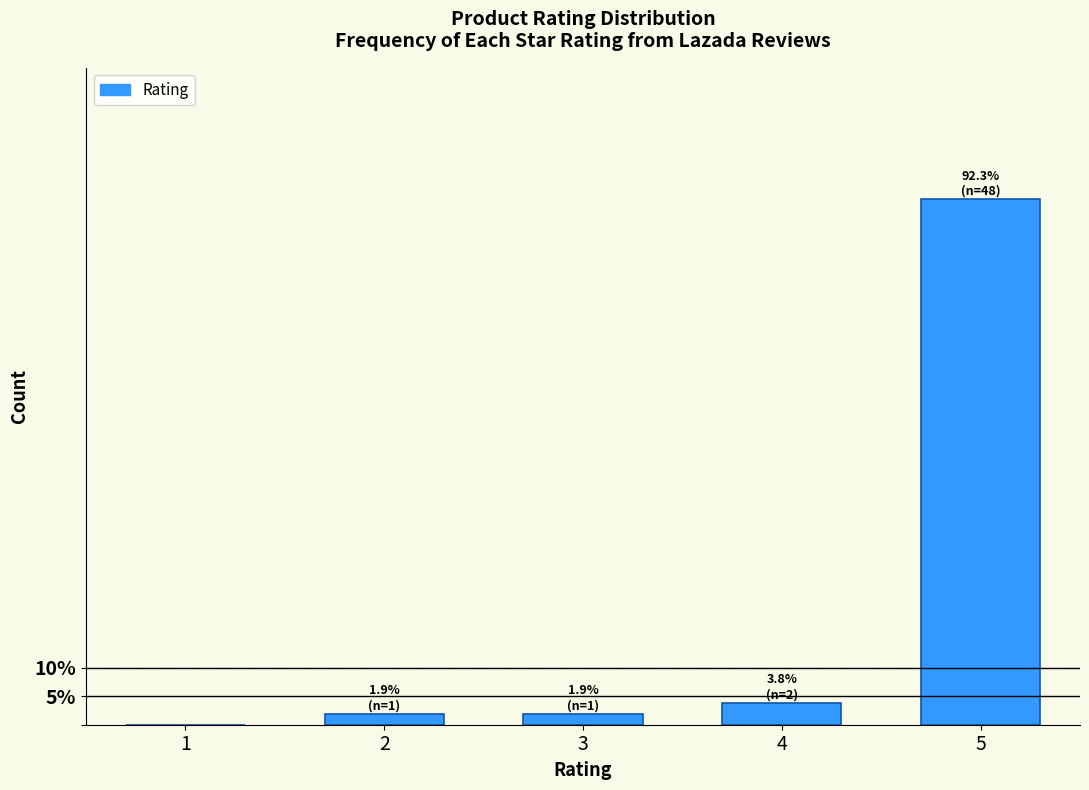

Reading left to right, list all the values displayed in this chart.

1=0.0	2=1.9	3=1.9	4=3.8	5=92.3